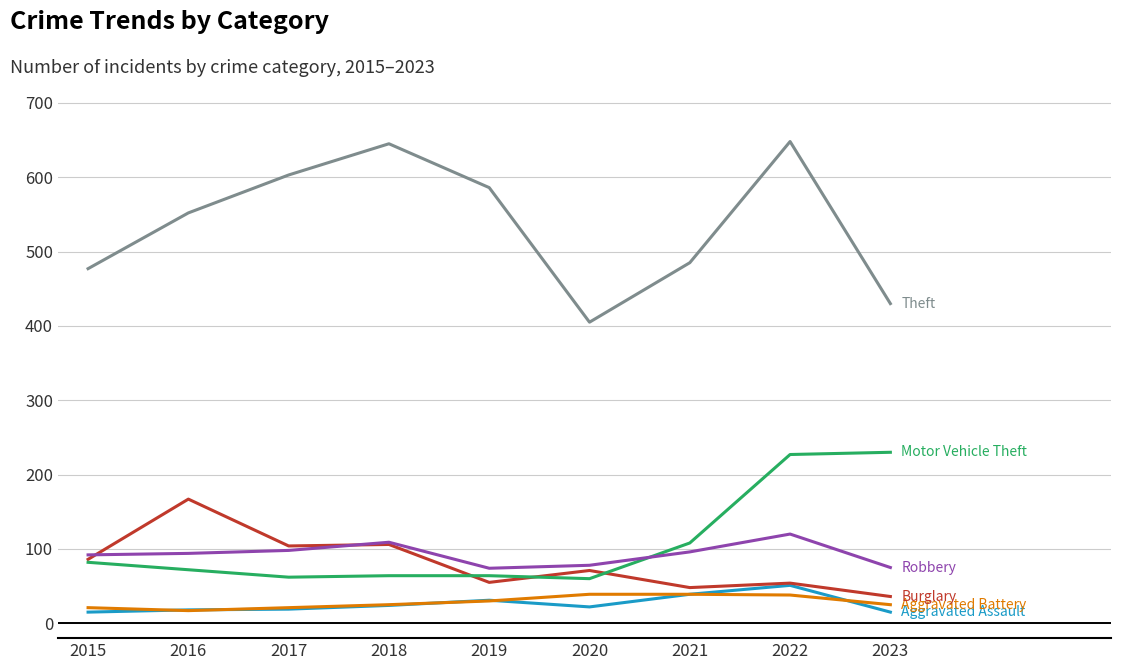

What is the greatest value displayed?

648